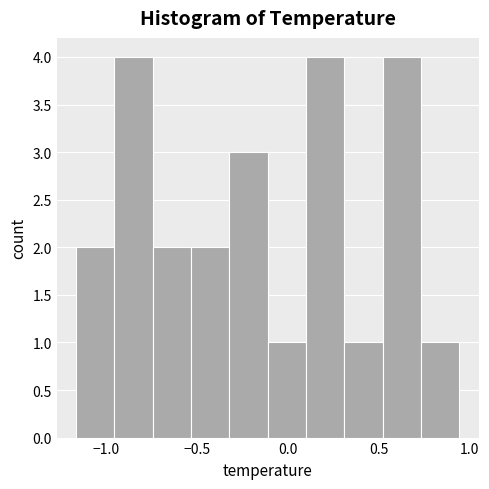

Reading left to right, transcribe this chart: for each bar, give the range it covers on the x-axis and its height. Neither the bar edges nor the heights are printed on the chart, so give them approximately, as read against the axes.

-1.15 to -0.95: 2
-0.95 to -0.75: 4
-0.75 to -0.55: 2
-0.55 to -0.30: 2
-0.30 to -0.10: 3
-0.10 to 0.10: 1
0.10 to 0.30: 4
0.30 to 0.50: 1
0.50 to 0.75: 4
0.75 to 0.95: 1